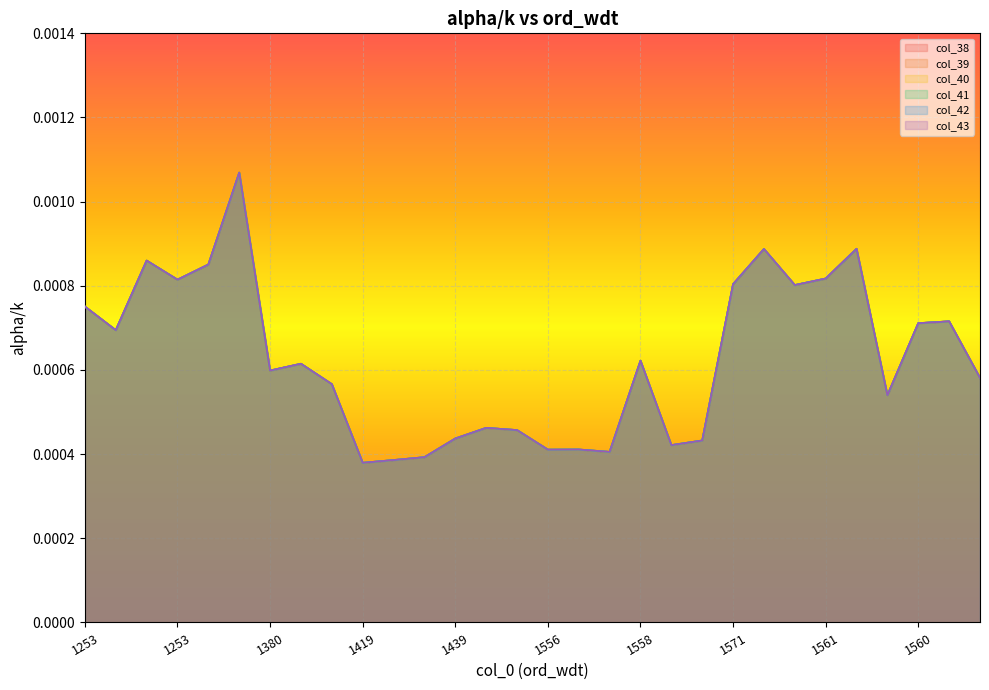

Where is the first local minimum for col_40?

1253